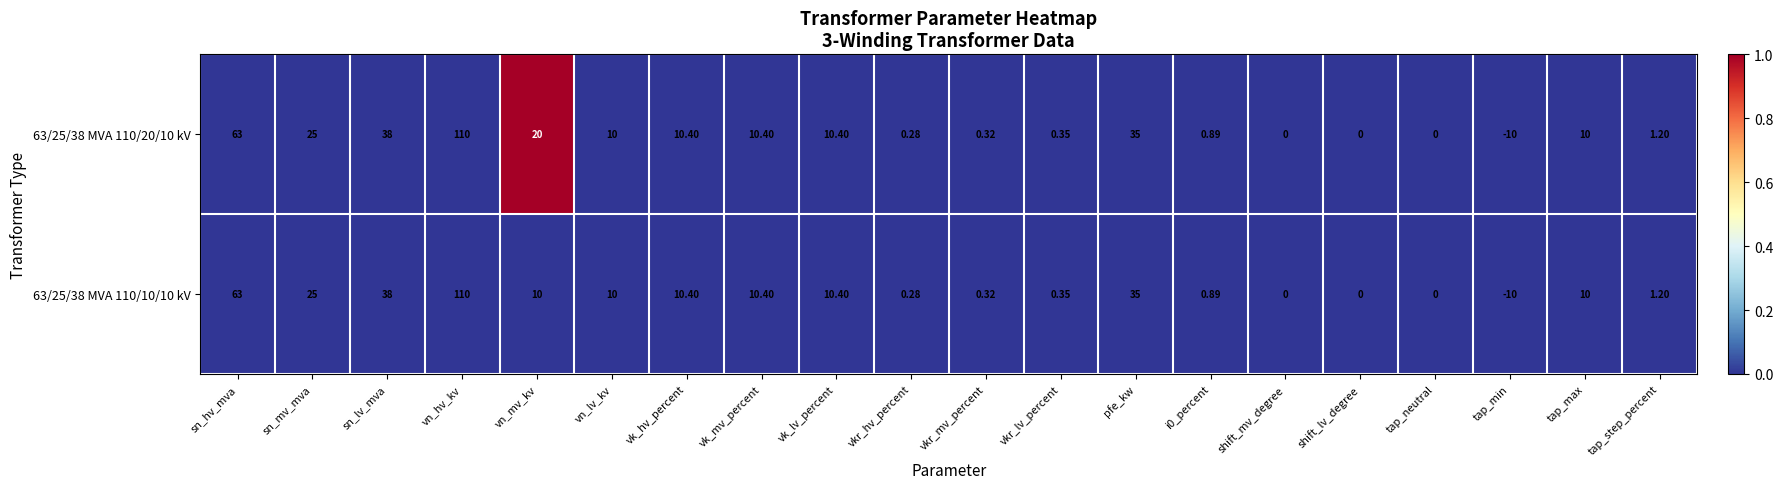

Is the value of 63/25/38 MVA 110/20/10 kV at pfe_kw greater than the value of 63/25/38 MVA 110/10/10 kV at tap_min?

Yes